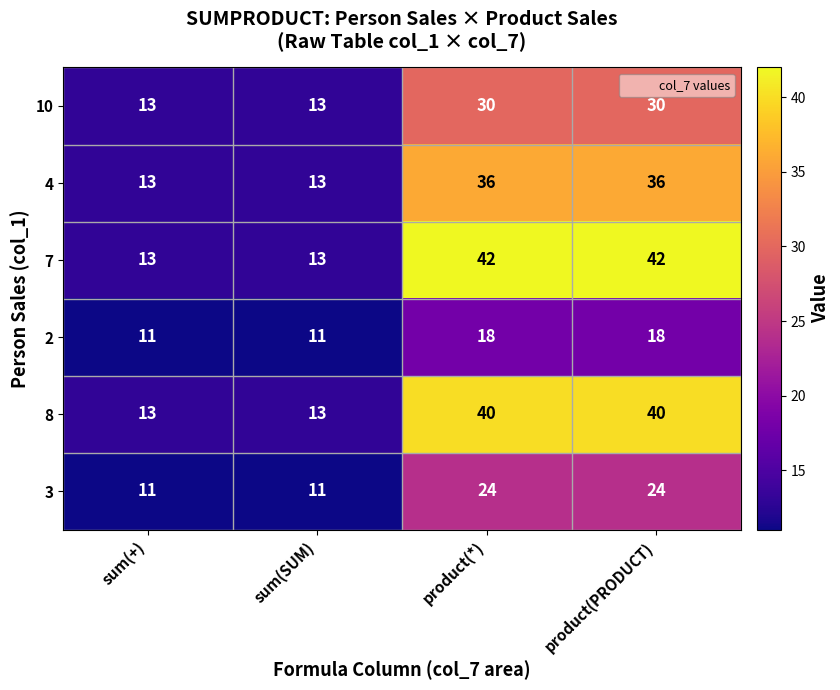

What is the maximum value for 7?

42